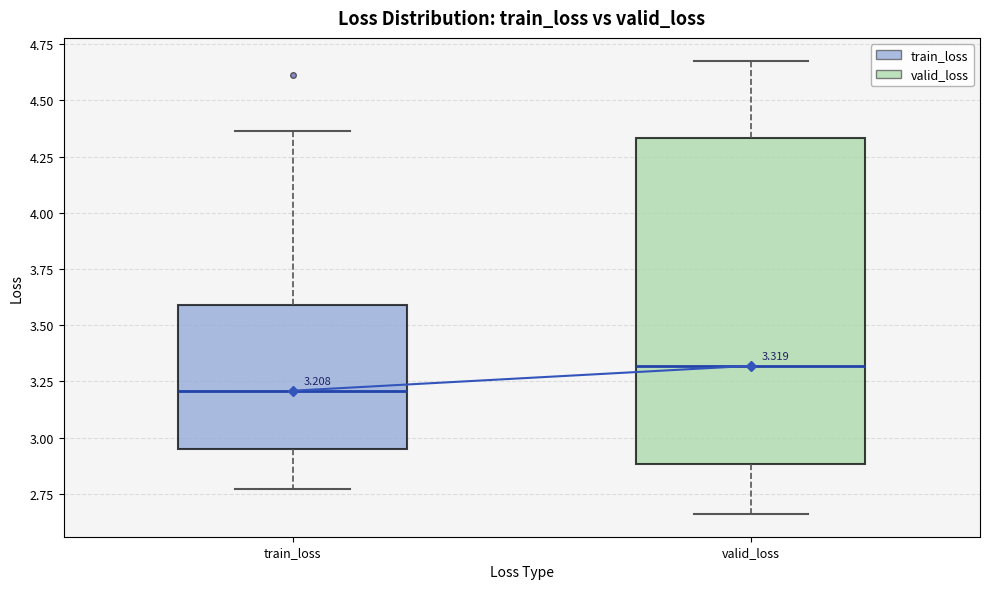

Which box is the tallest, from its lower edge to its upper edge?

valid_loss